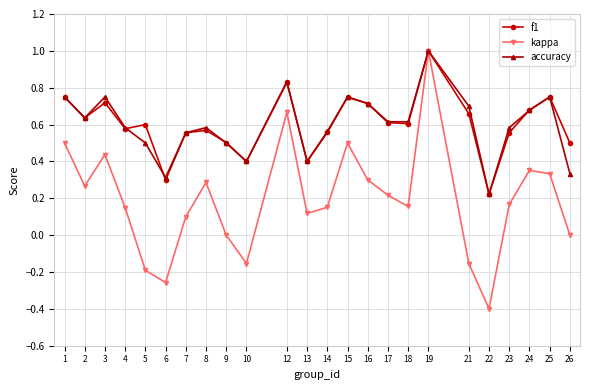

What is the maximum value shown in the chart?

1.0